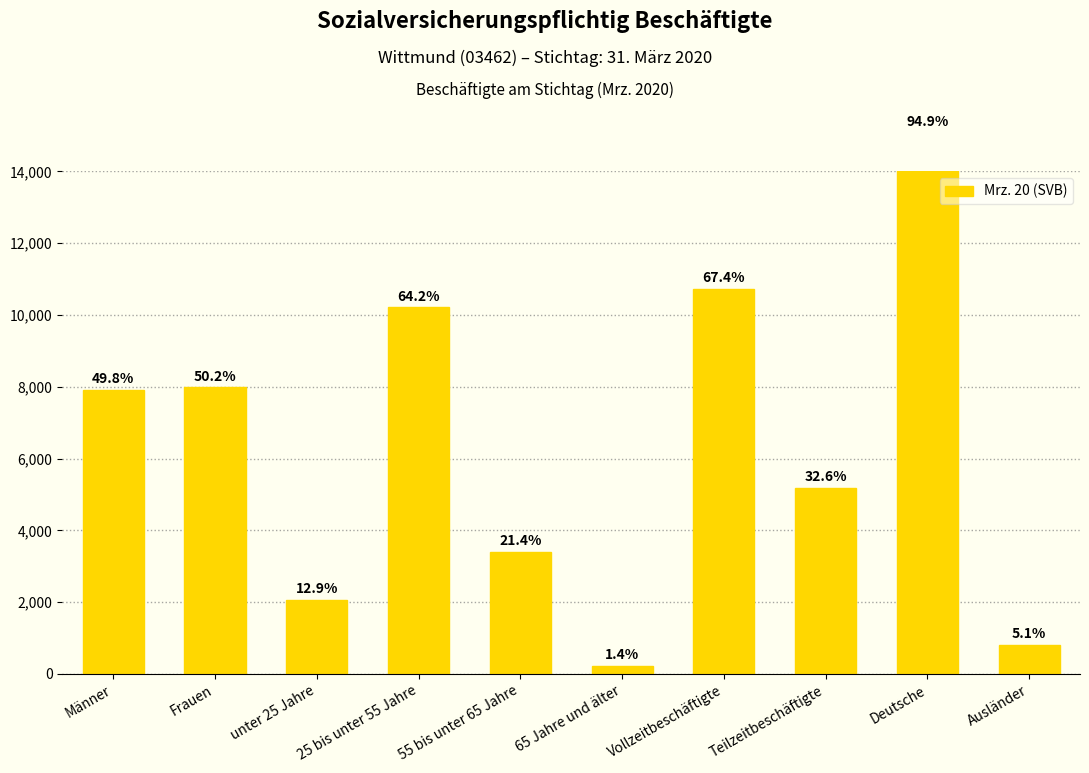

Count the number of data series in this chart.

1